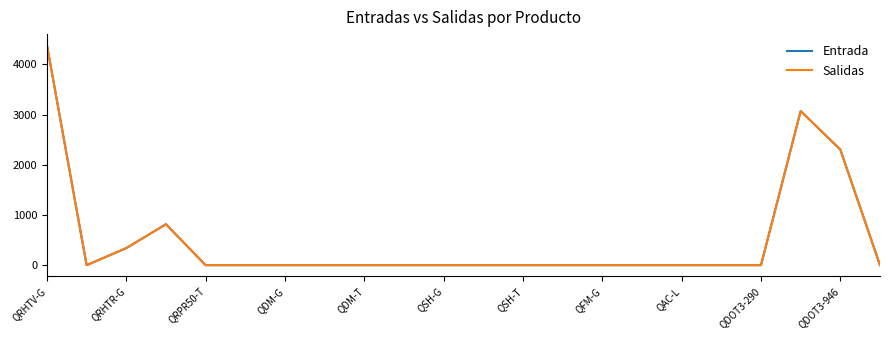

Does the chart display data point markers on the line(s)?

No